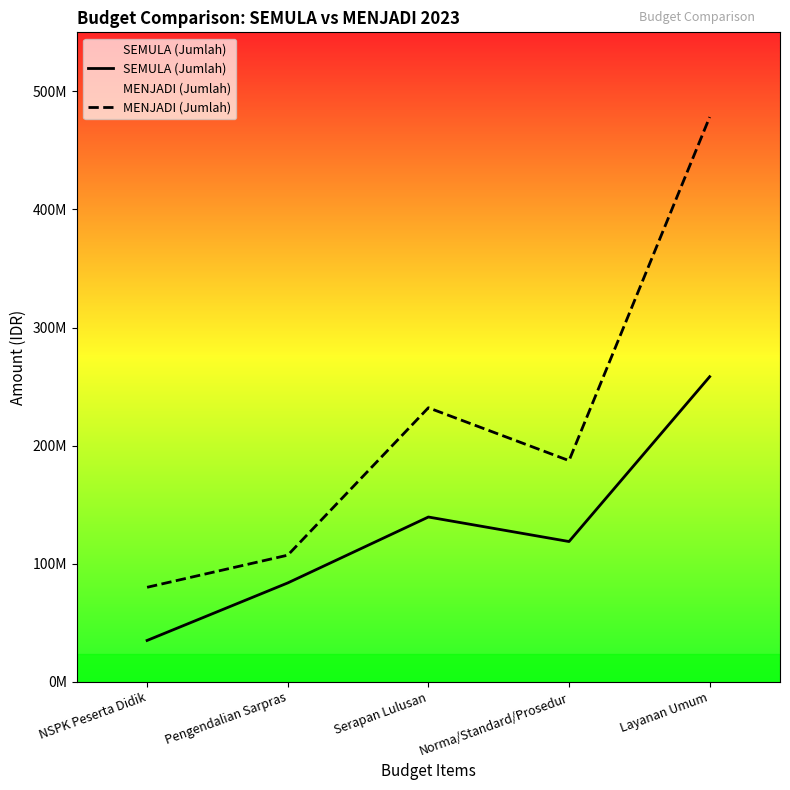

What is the label of the 3rd point from the right?

Serapan Lulusan